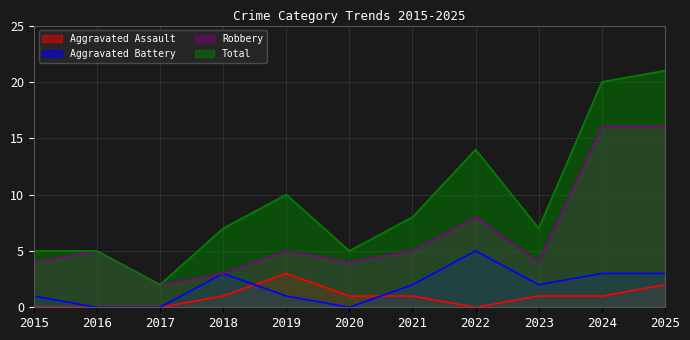

Reading left to right, extract all data points from this chart.

Aggravated Assault: 2015=0	2016=0	2017=0	2018=1	2019=3	2020=1	2021=1	2022=0	2023=1	2024=1	2025=2
Aggravated Battery: 2015=1	2016=0	2017=0	2018=3	2019=1	2020=0	2021=2	2022=5	2023=2	2024=3	2025=3
Robbery: 2015=4	2016=5	2017=2	2018=3	2019=5	2020=4	2021=5	2022=8	2023=4	2024=16	2025=16
Total: 2015=5	2016=5	2017=2	2018=7	2019=10	2020=5	2021=8	2022=14	2023=7	2024=20	2025=21